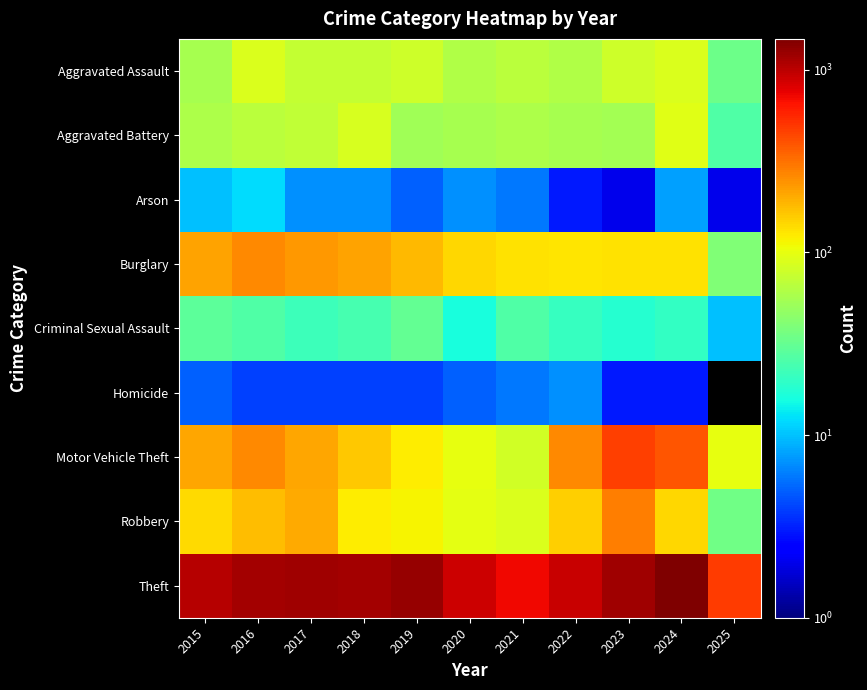

Which category has the highest value in the Burglary series?

2016